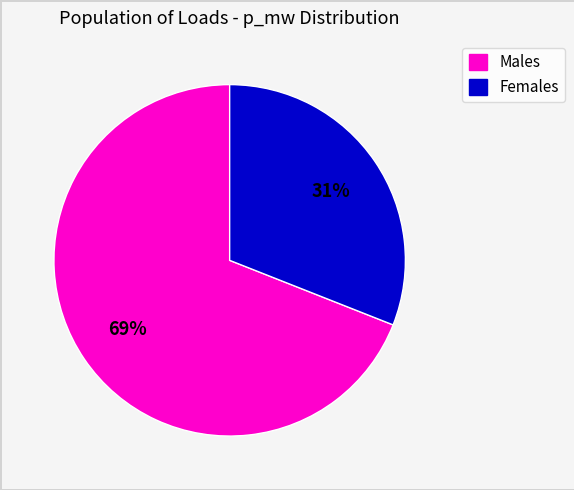

Count the number of slices in the pie.

2